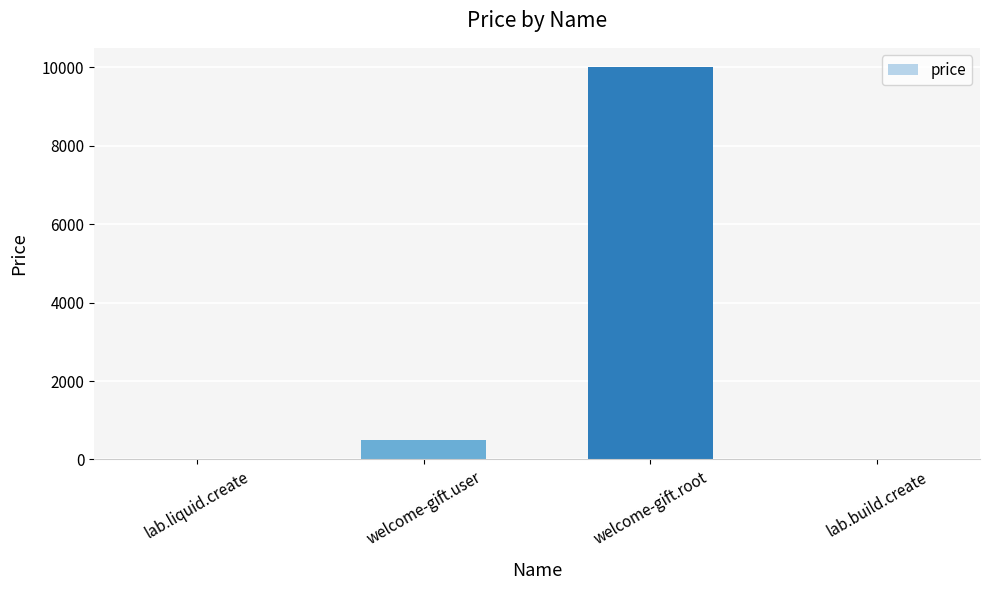

What is the average value?

2630